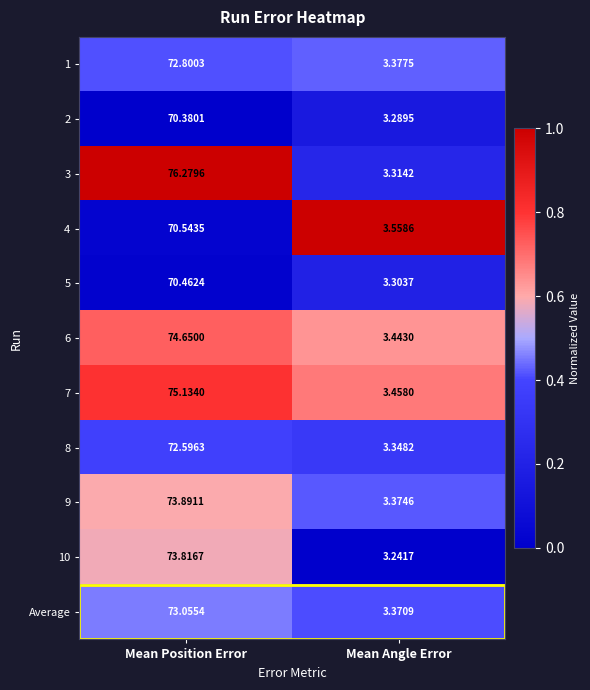

Where is 10 nearest to the value 38?

Mean Angle Error